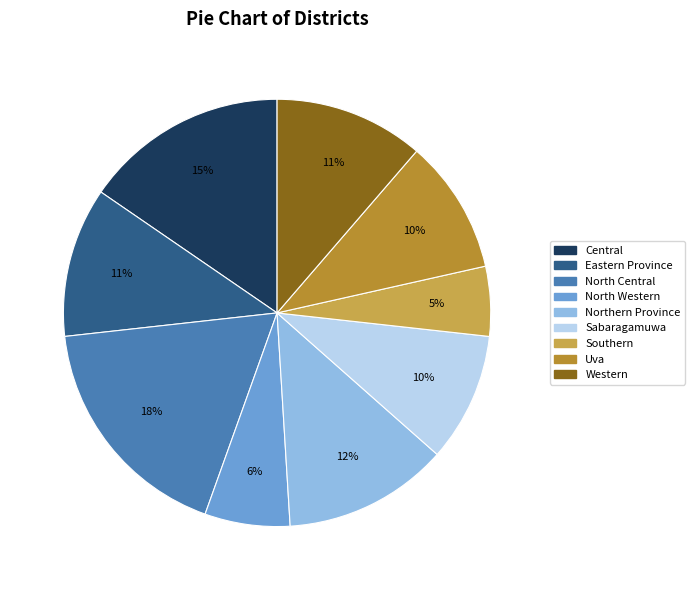

How many segments does this pie chart have?

9